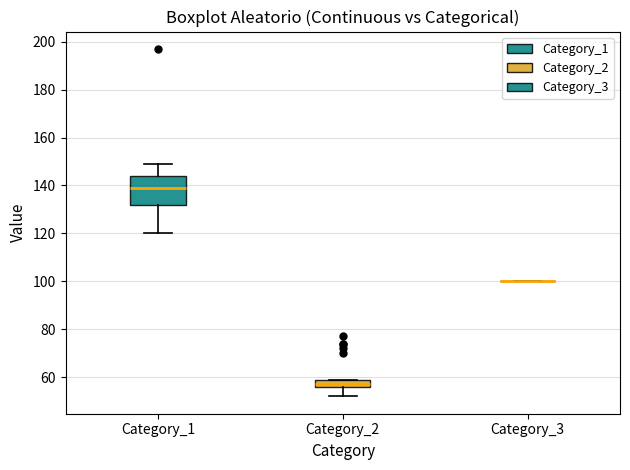

Which box is the tallest, from its lower edge to its upper edge?

Category_1